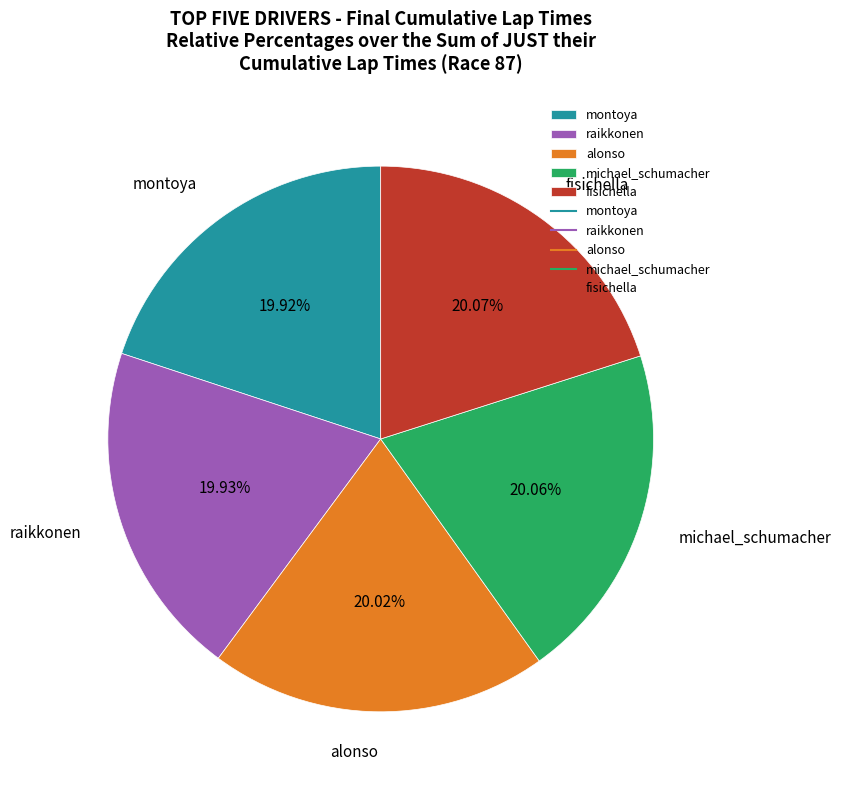

To the nearest percent, what is the combined percentage of michael_schumacher and alonso?

40%